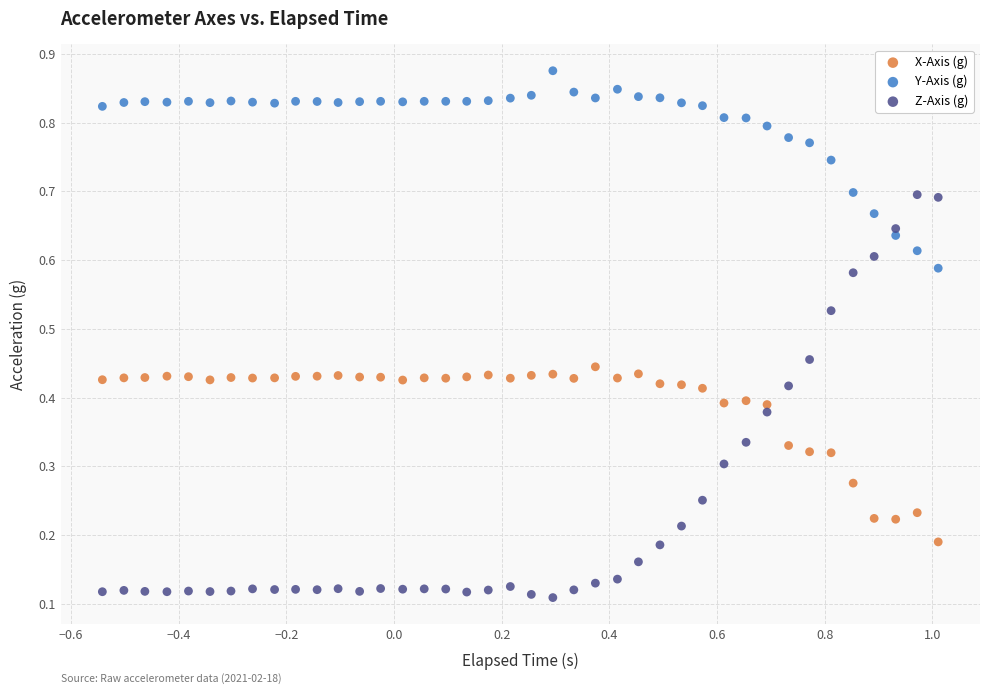

Across all data points, what is the range of X values (max minus min)?

1.6